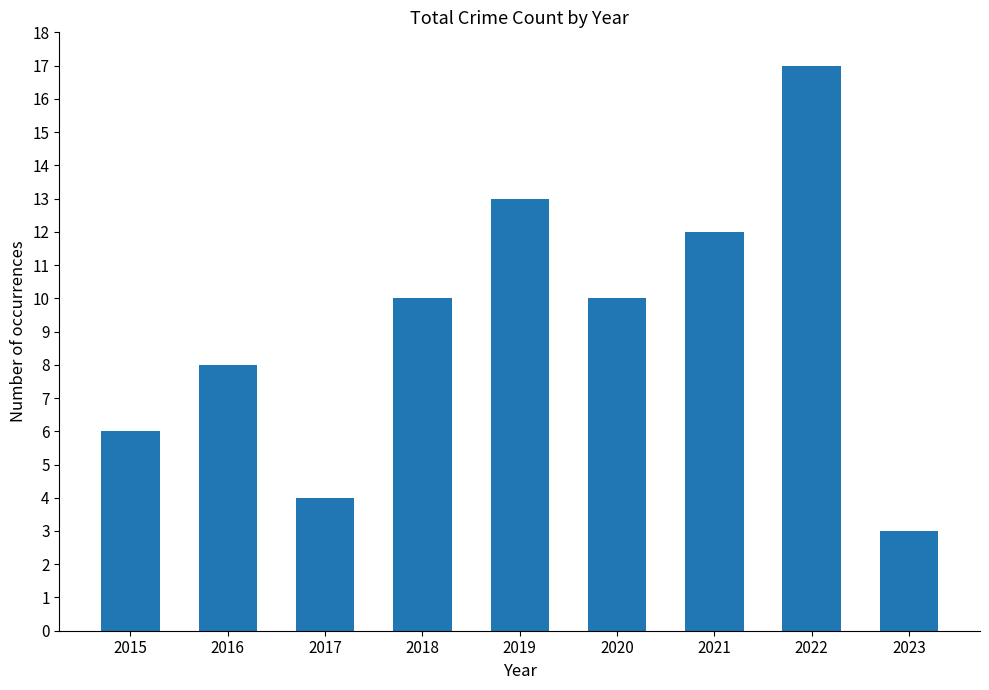

Is it true that the value at 2022 is 17?

True